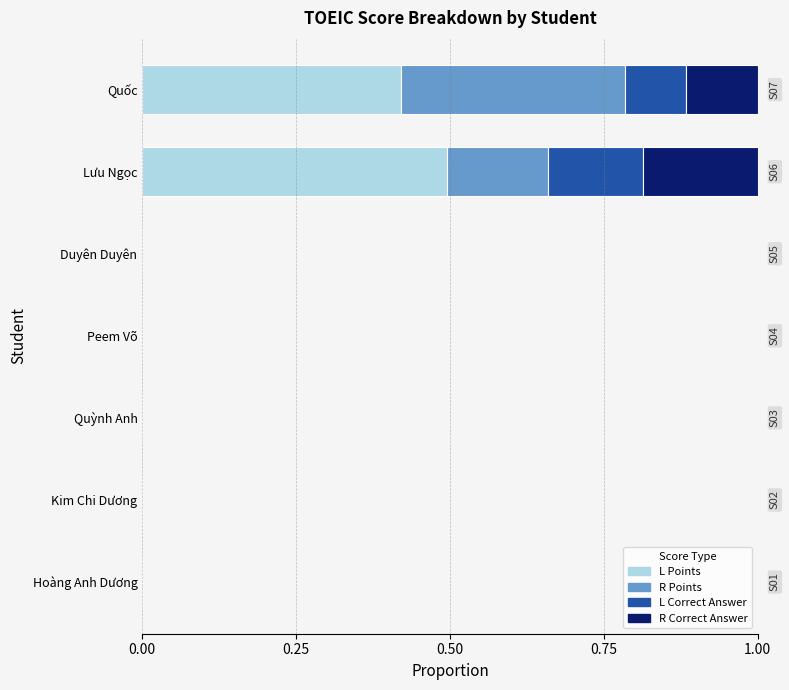

The value of L Points at Duyên Duyên is 0.3. True or false?

False